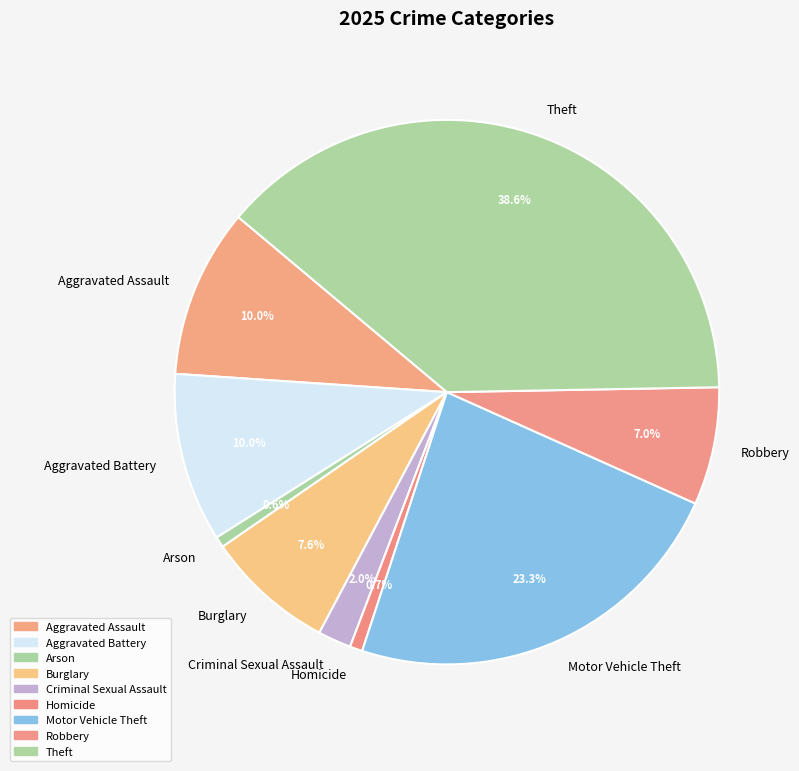

To the nearest percent, what is the difference between the largest and smallest slice percentages?

38%